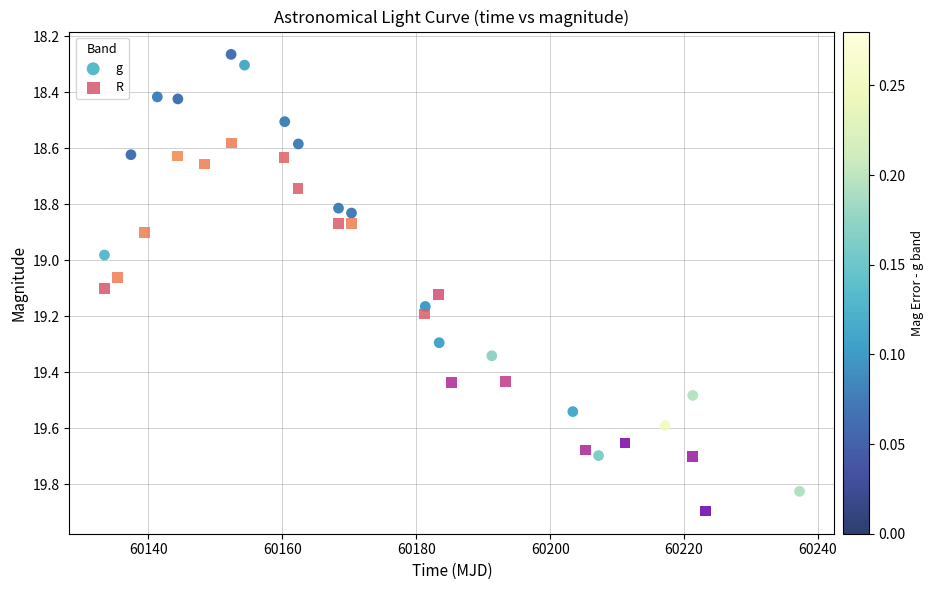

Which series contains the lowest Y value?

g